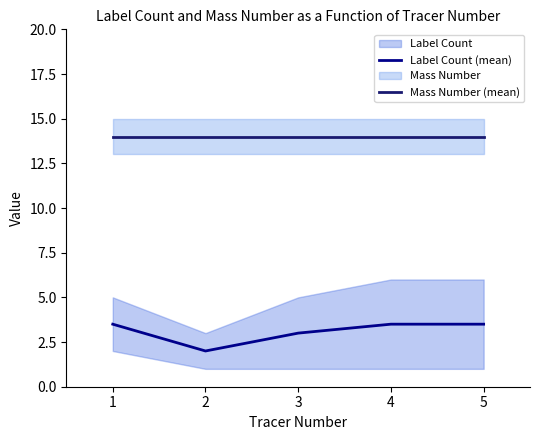

Is the value of Label Count (mean) at 2 greater than the value of Mass Number (mean) at 3?

No